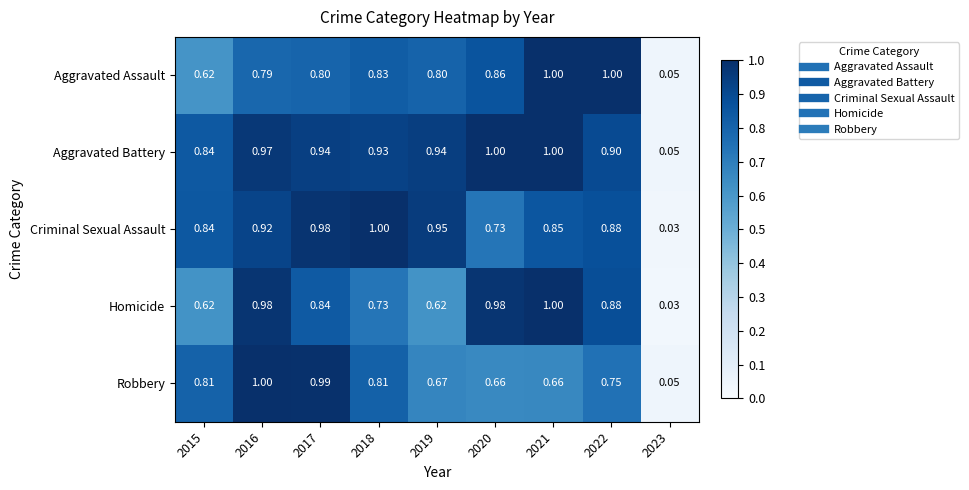

Between 2017 and 2021, which series saw the biggest shift?

Robbery